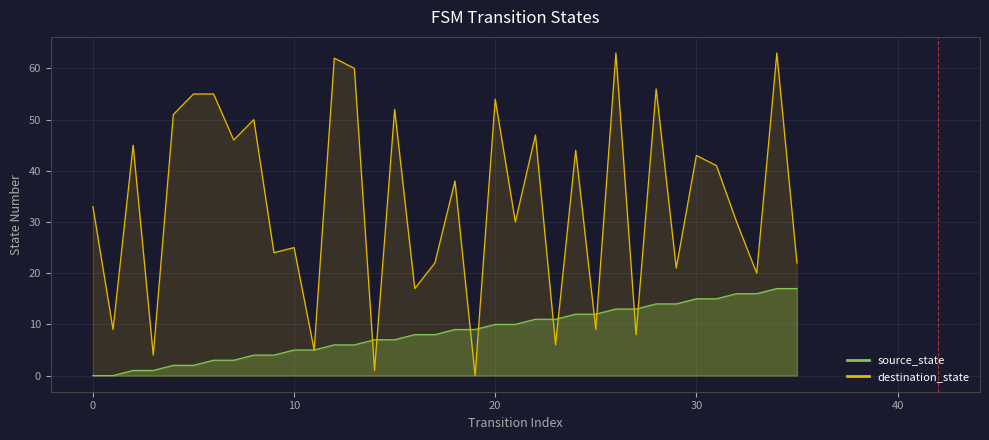

Which series has the largest total across all categories?

destination_state